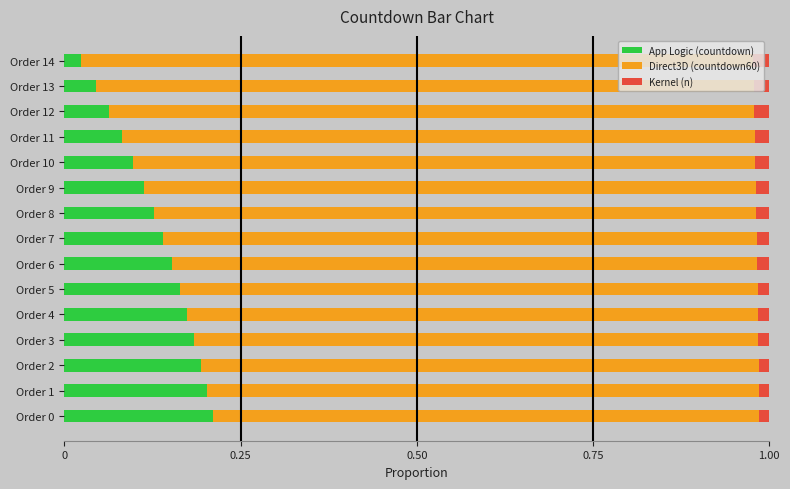

Is it true that App Logic (countdown) equals 0.2 at Order 3?

True